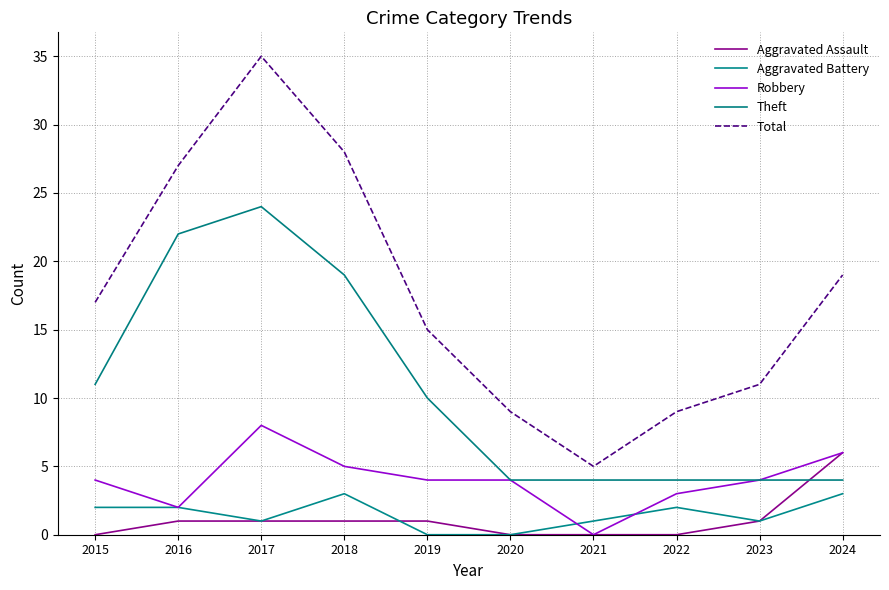

Count the number of data series in this chart.

5